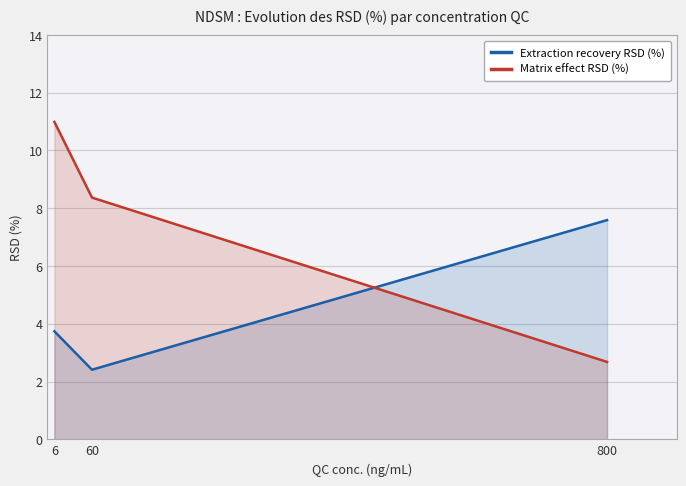

What value does the Extraction recovery RSD (%) series have at 800?

7.6